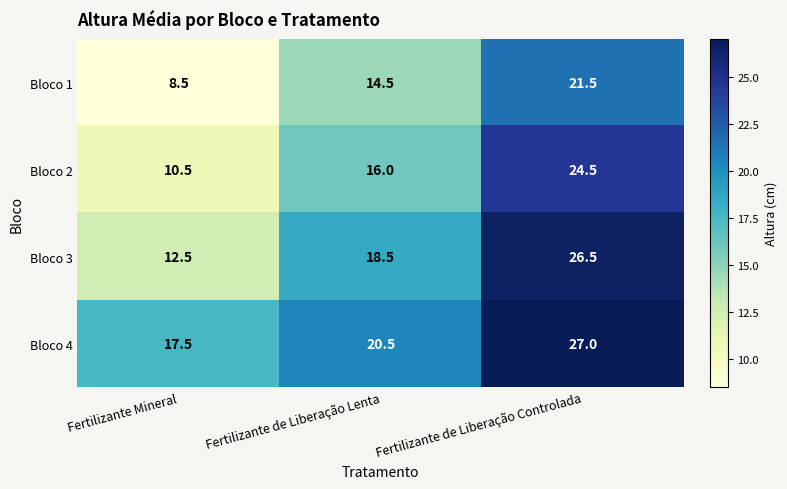

The value of Bloco 3 at Fertilizante Mineral is 18.3. True or false?

False